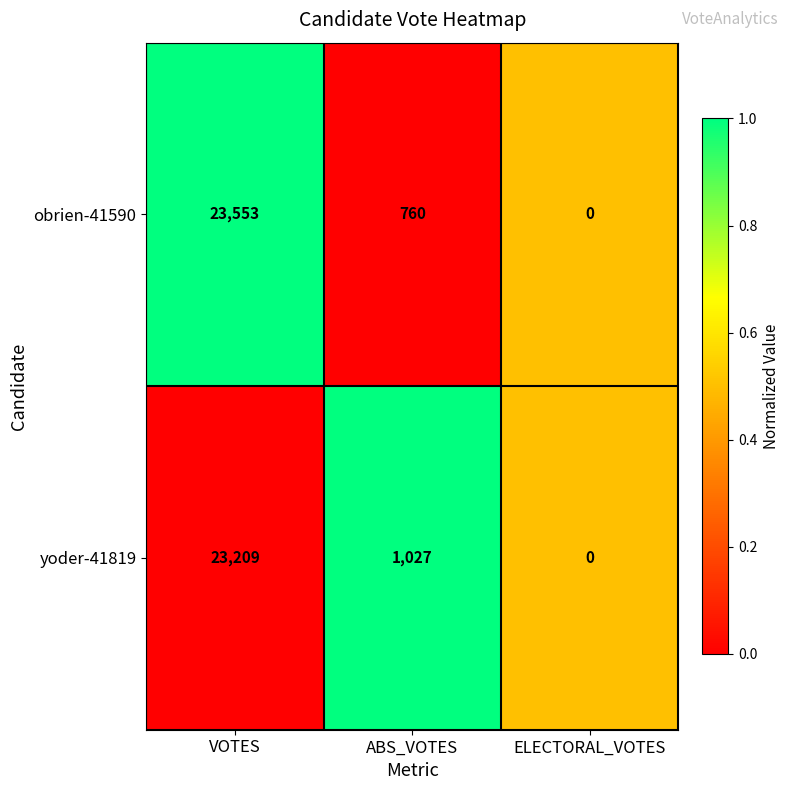

List the series in order of their peak value, lowest first.

yoder-41819, obrien-41590